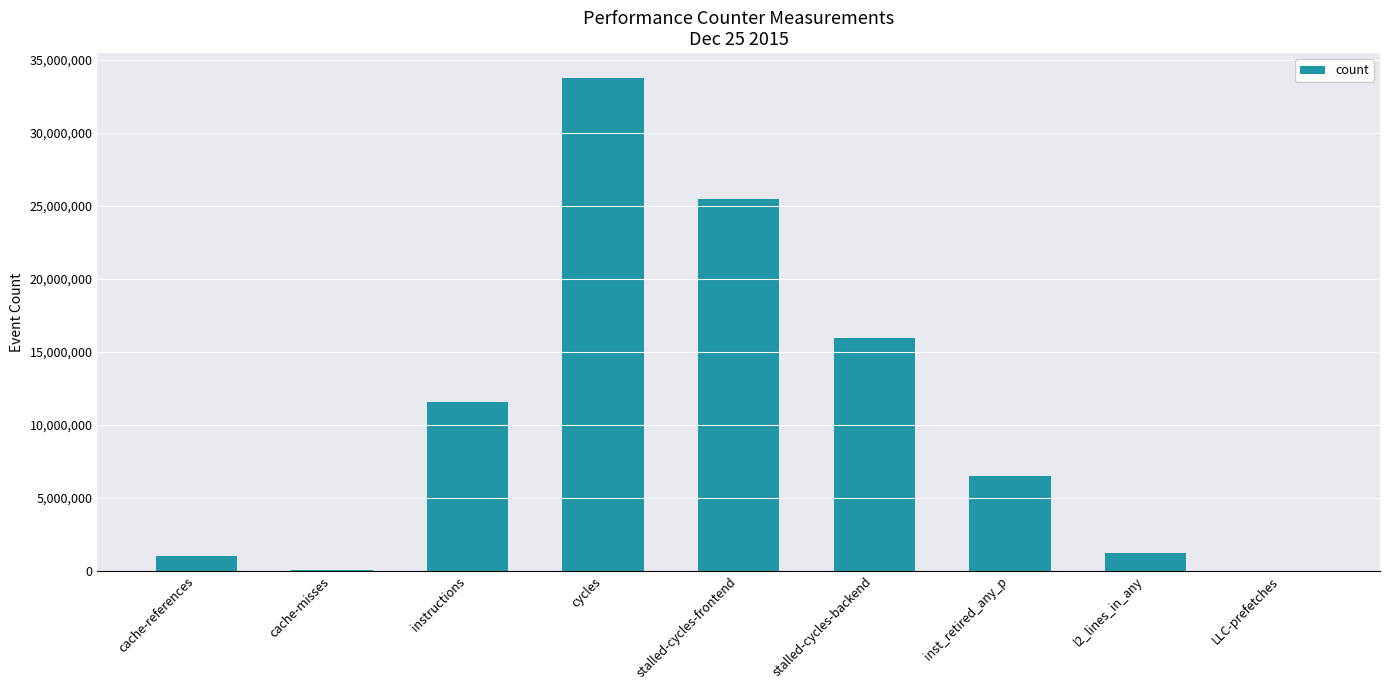

The value at stalled-cycles-backend is 9524159. True or false?

False